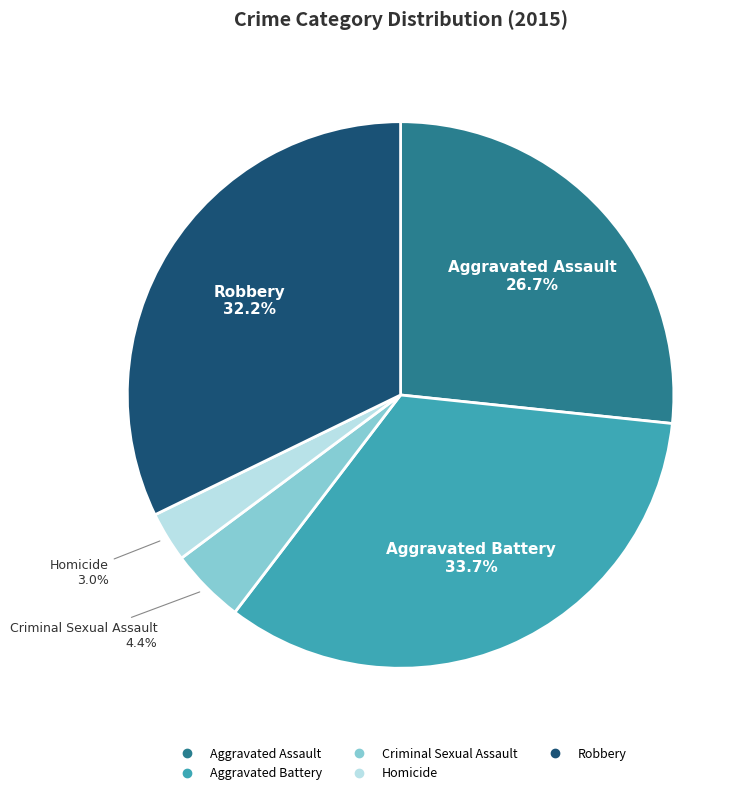

Do Robbery and Criminal Sexual Assault together represent more than half of the pie?

No